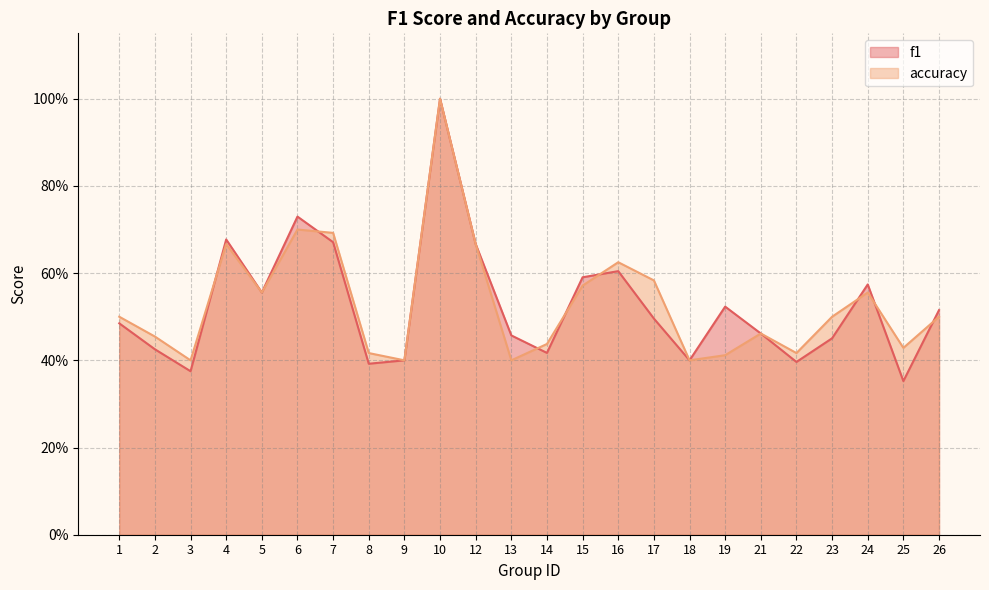

Which label corresponds to the smallest value in the chart?

25